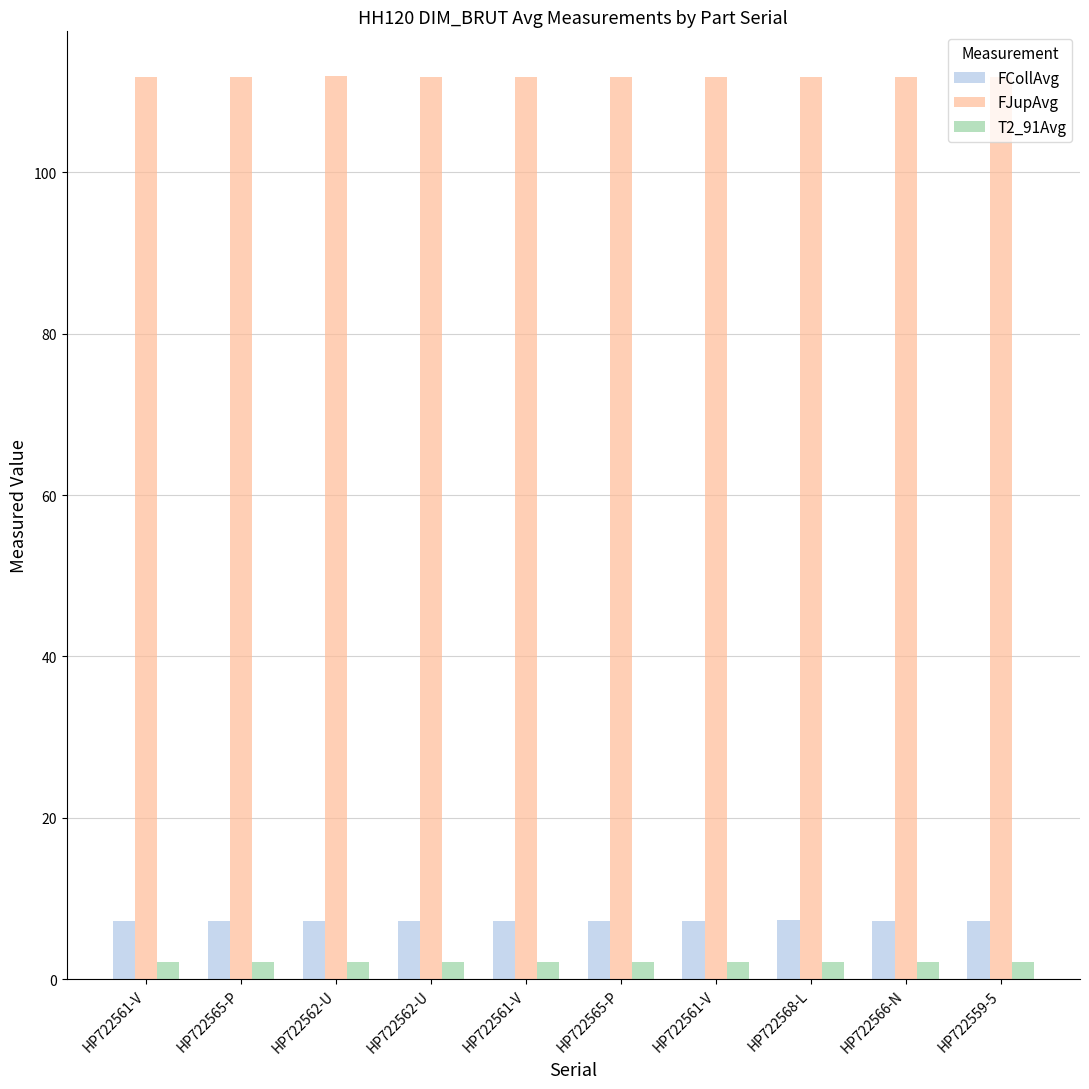

What is the label of the 4th bar from the left?

HP722562-U